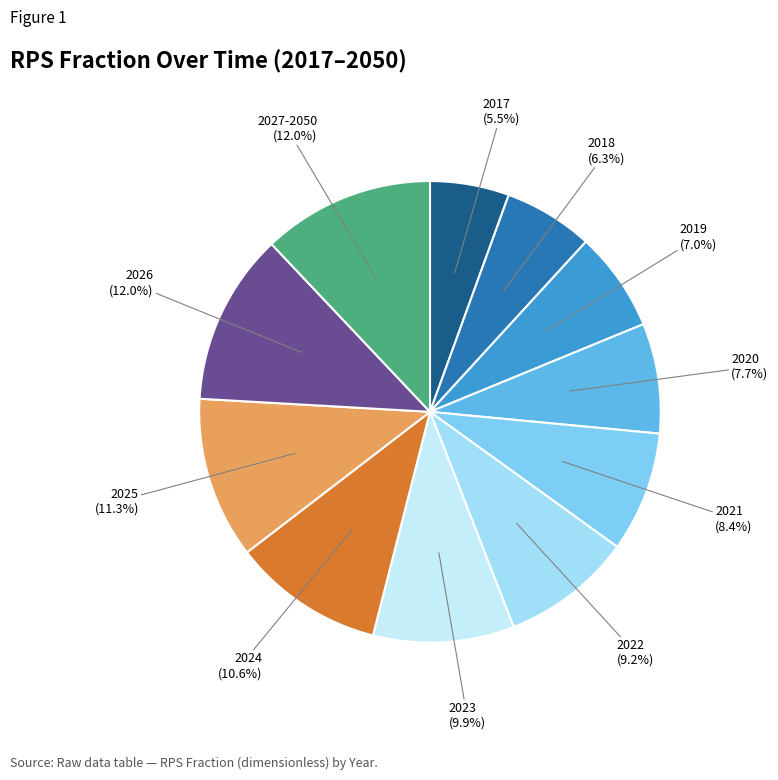

What percentage is the 2025 slice, to the nearest percent?

11%